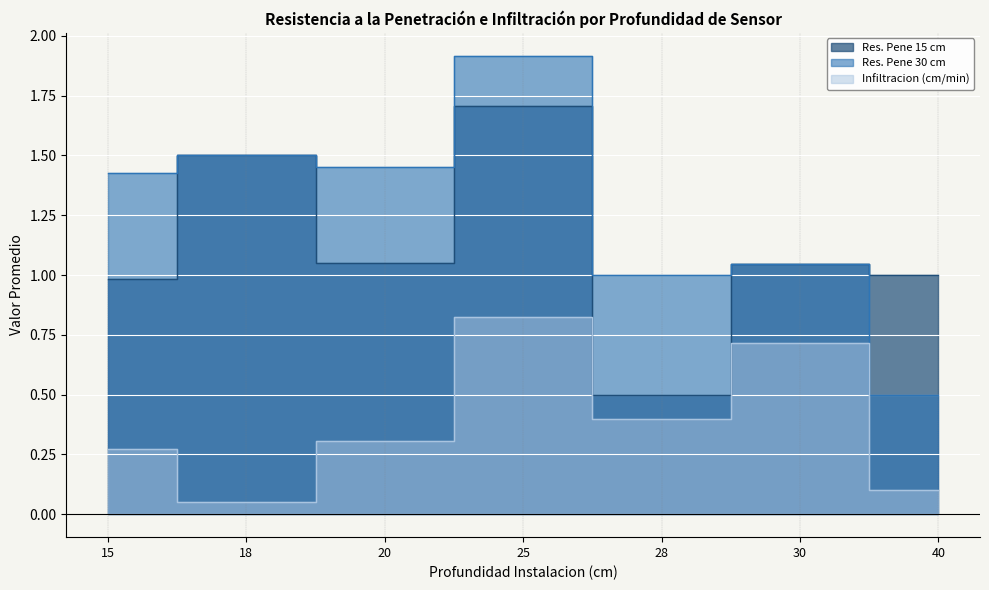

What is the difference between the highest and lowest values at 28?

0.6